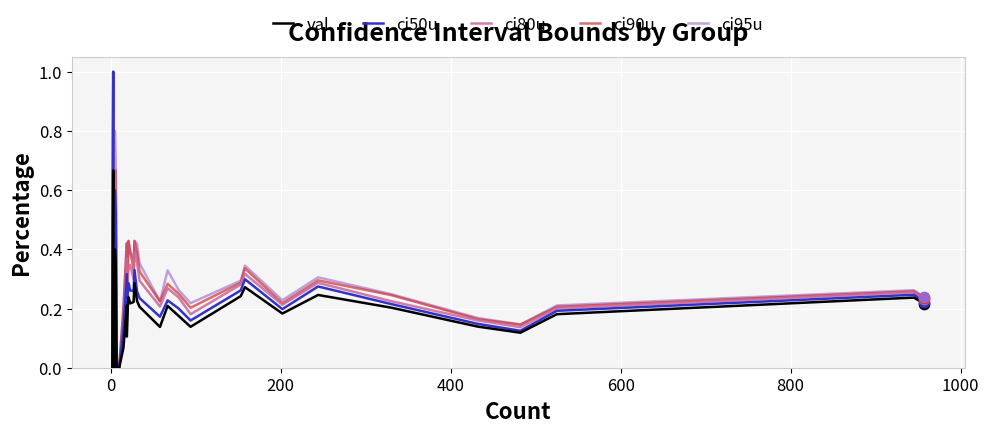

Which series has the largest total across all categories?

ci95u